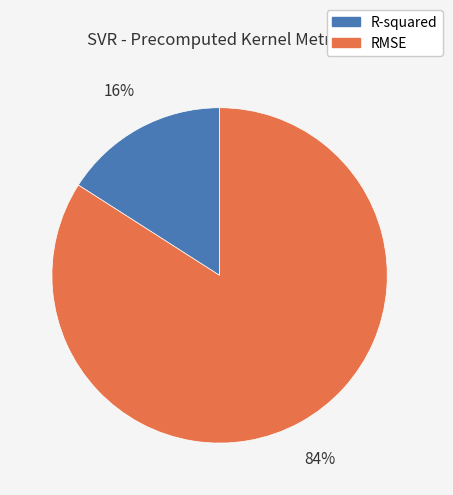

What percentage is the R-squared slice, to the nearest percent?

16%